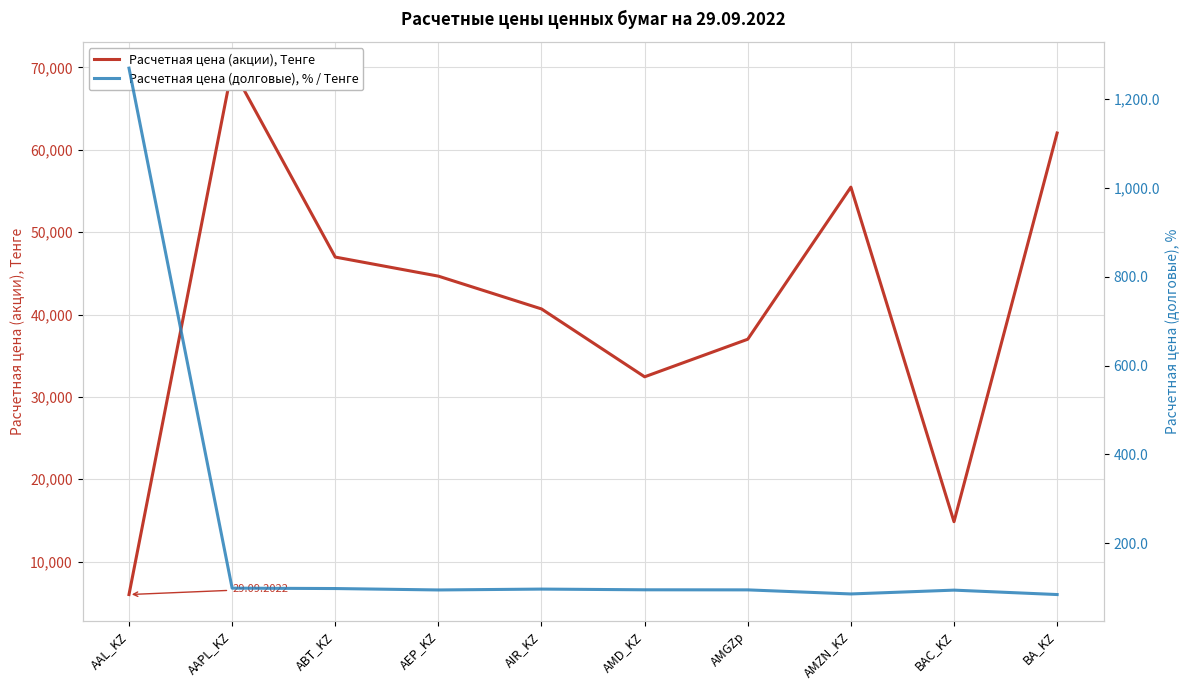

How many interior local peaks does the Расчетная цена (долговые), % / Тенге series have?

2